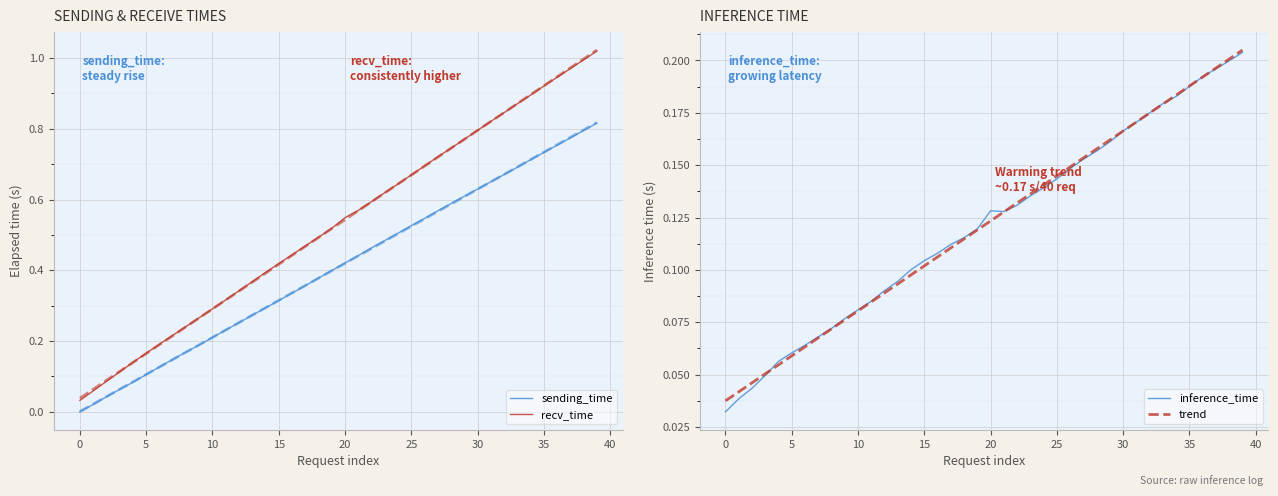

Count the trend values in the range 0 to 1.

40